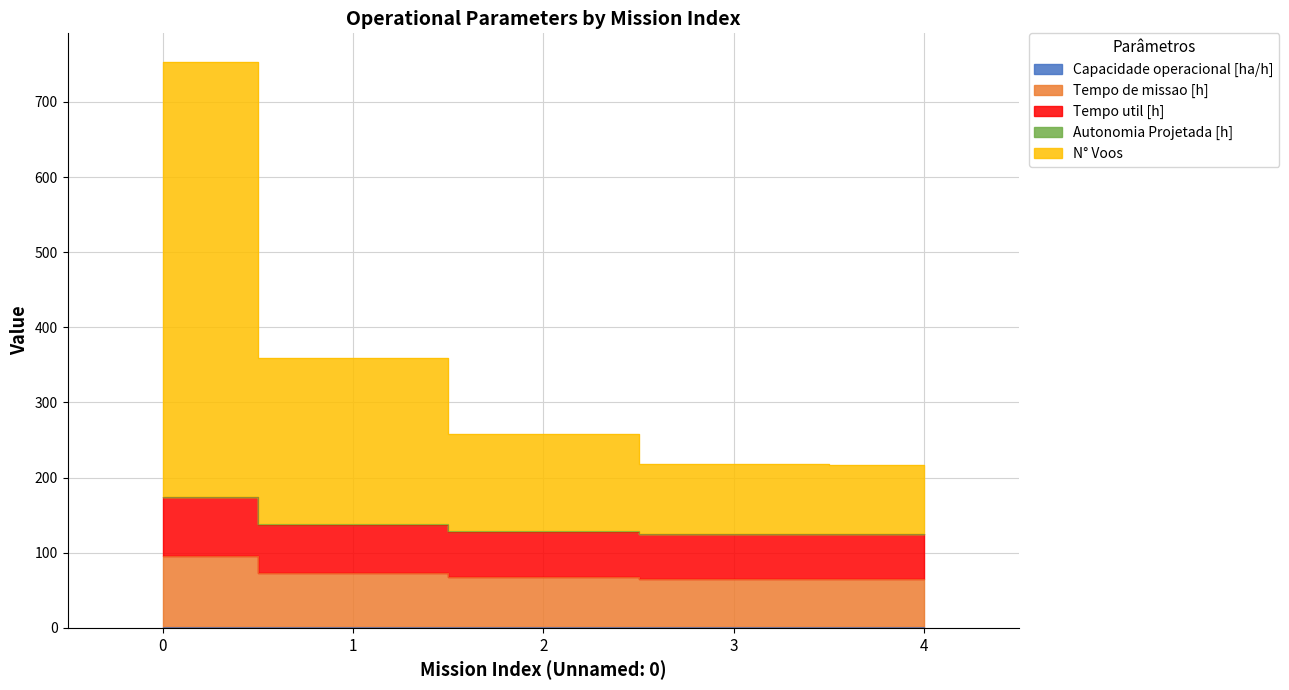

Rank the categories by Tempo de missao [h] value from lowest to highest.

4, 3, 2, 1, 0